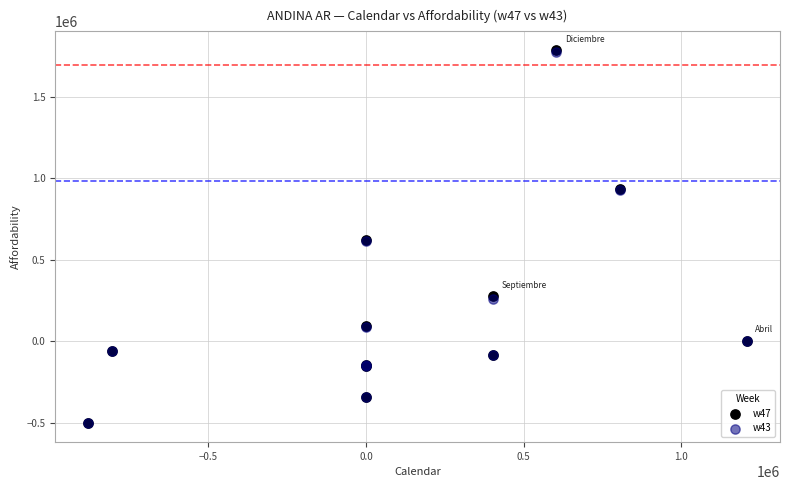

What are all the series names shown in the legend?

w47, w43